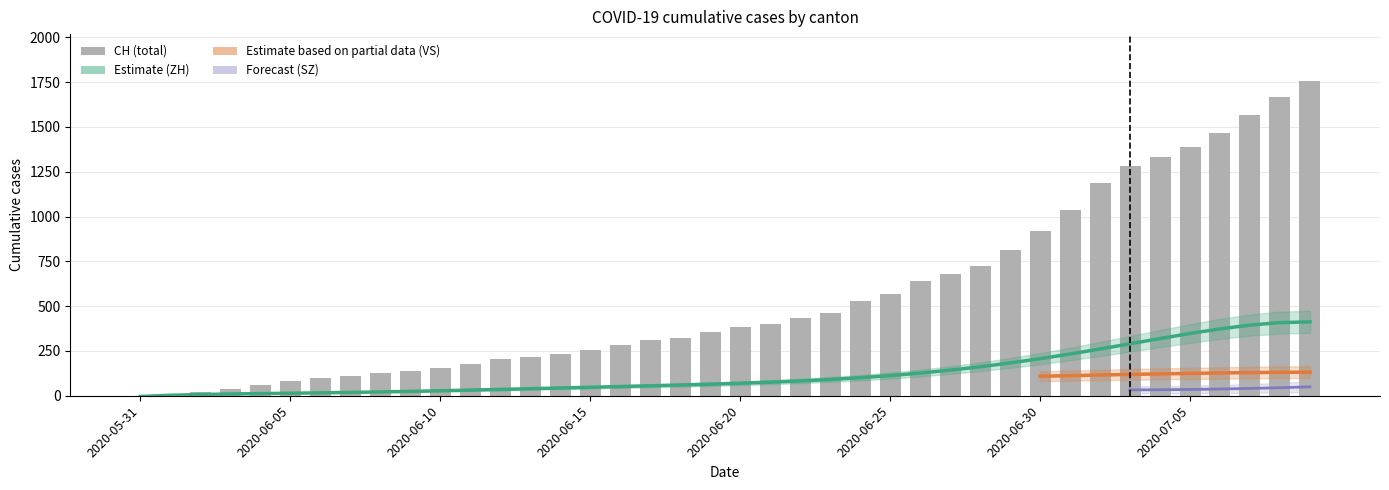

Which category has the lowest value in the CH series?

2020-05-31